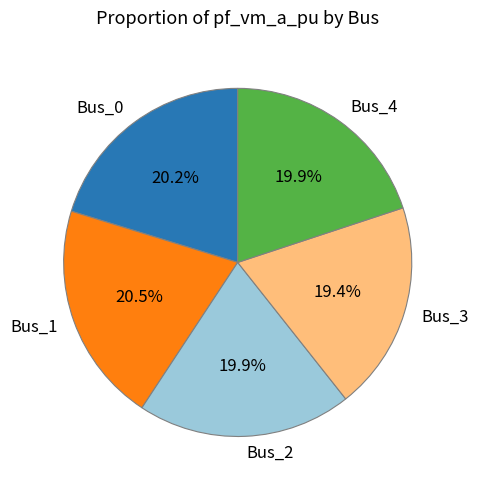

Is there any slice that represents more than half of the pie?

No